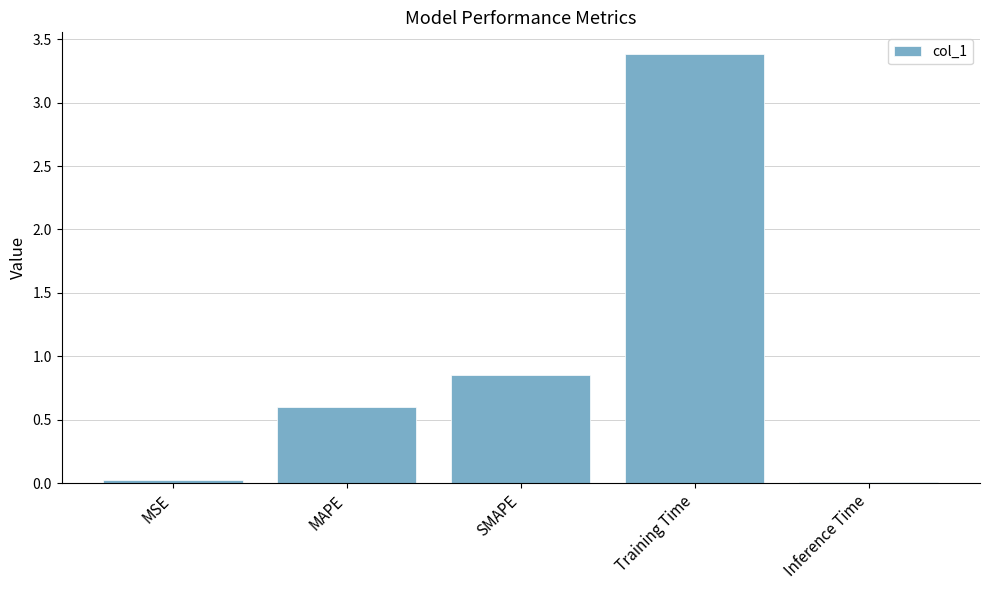

What is the change in value from MAPE to SMAPE?

+0.3